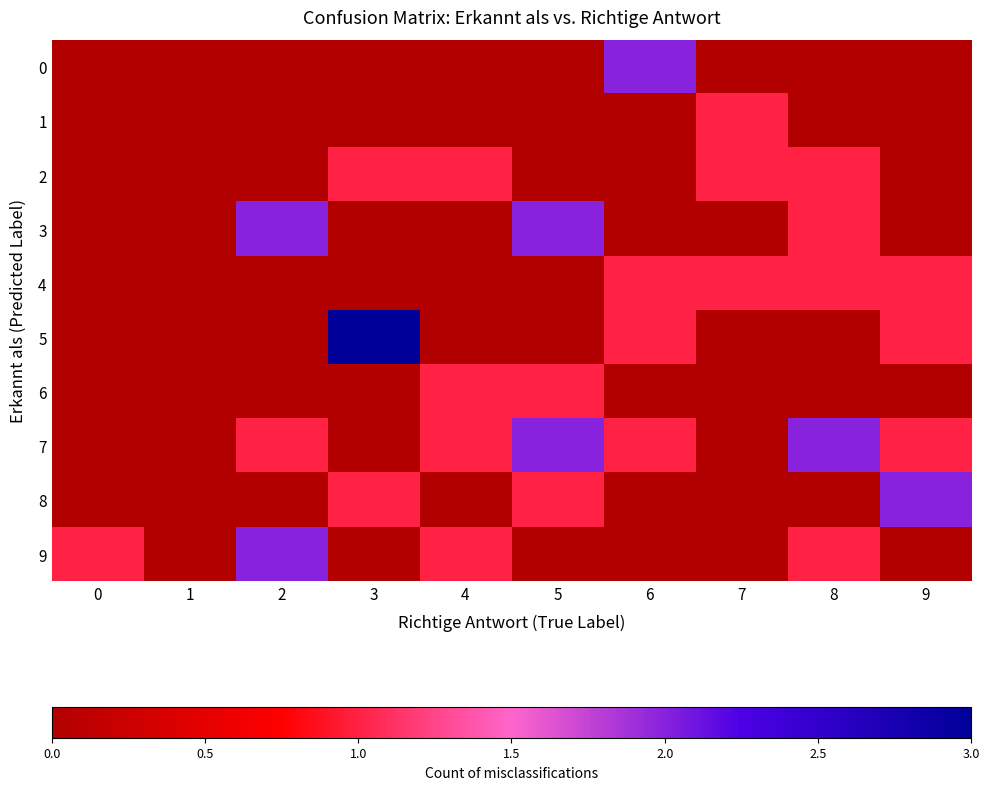

Which series has the largest range (max minus min)?

5